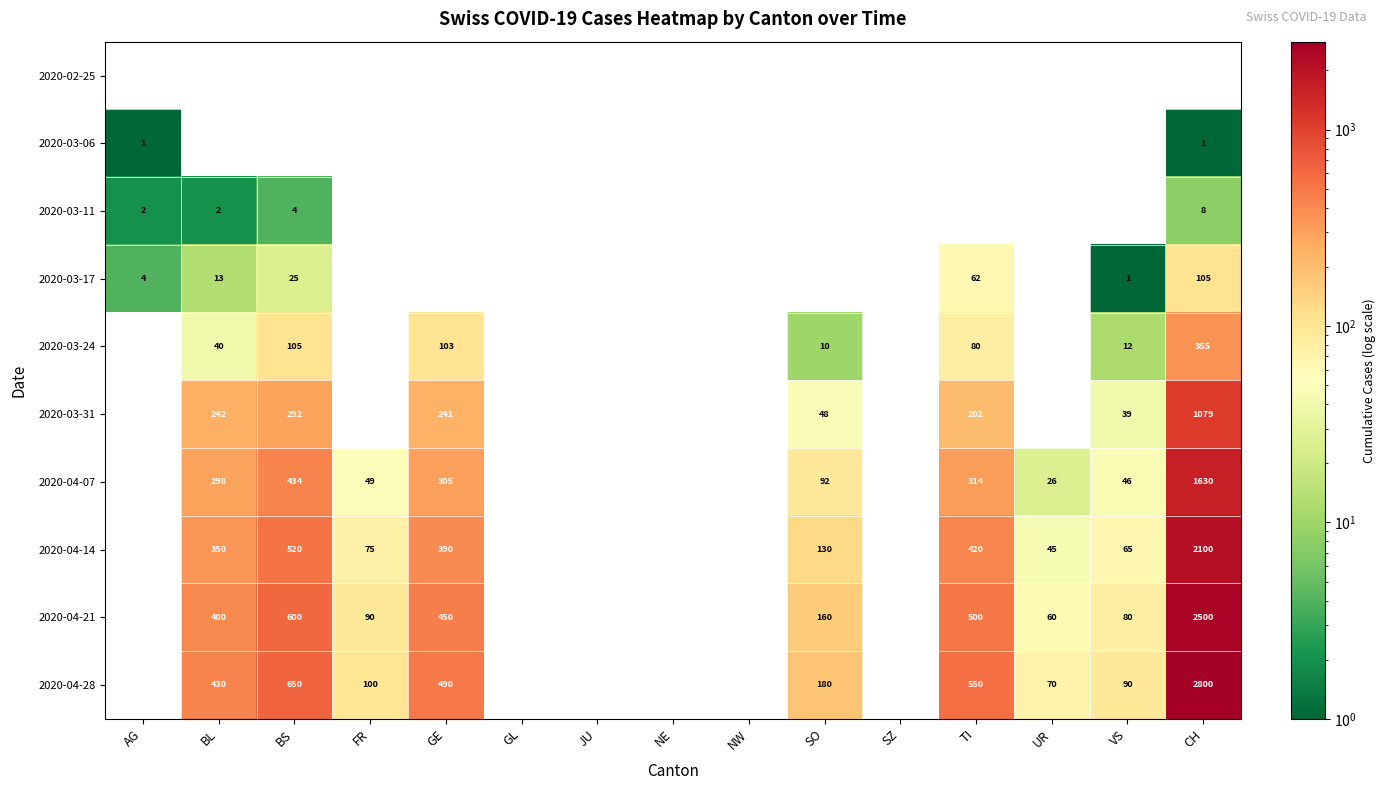

The value of 2020-04-07 at BS is 717. True or false?

False